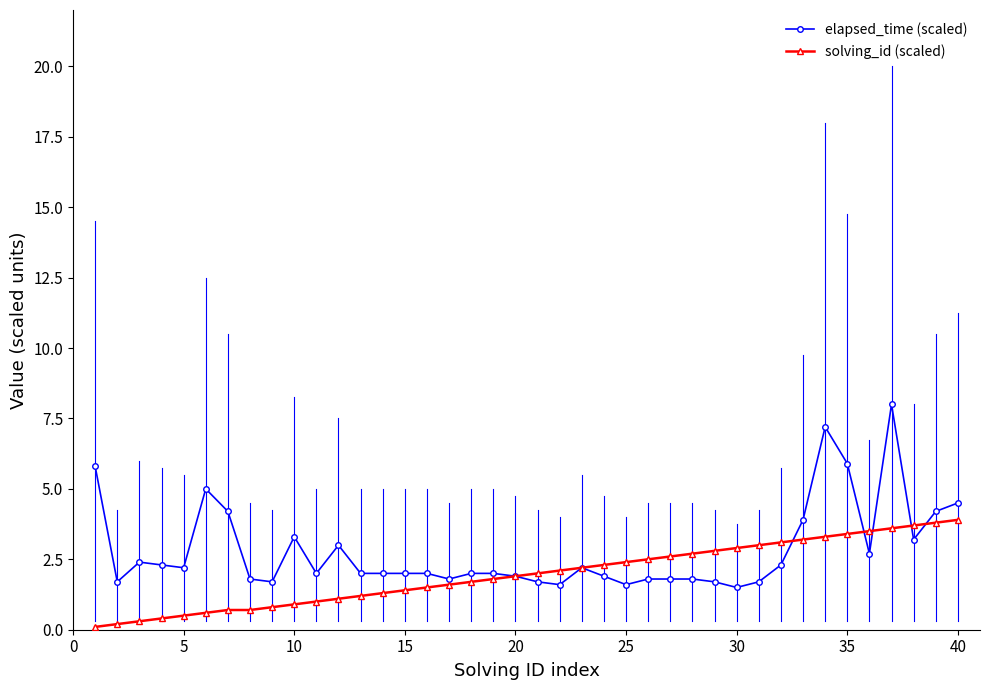

What is the value of the solving_id (scaled) point at the 32nd from the left?

3.1